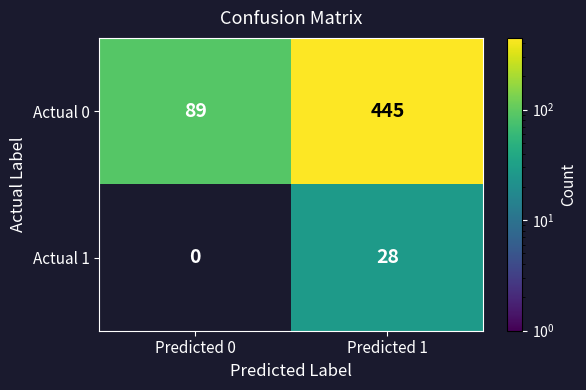

What is the maximum value shown in the chart?

445